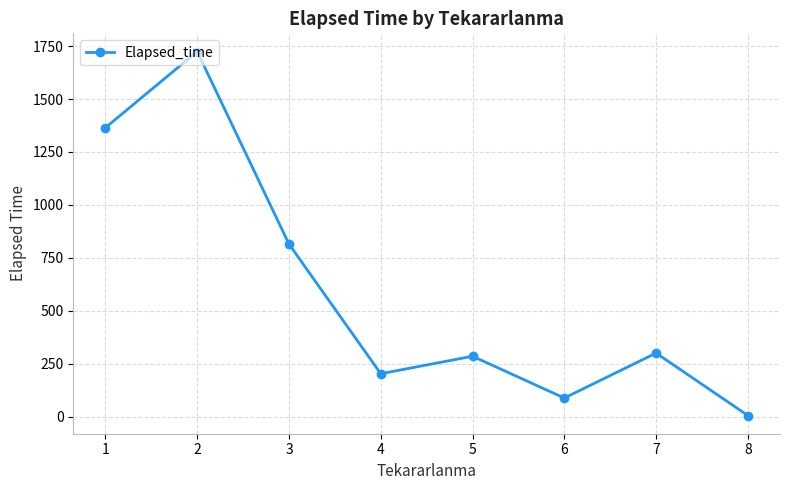

Reading right to left, what are all the values shown in this chart?

8=5.0	7=300.0	6=87.5	5=285.0	4=202.5	3=815.0	2=1724.3	1=1364.4